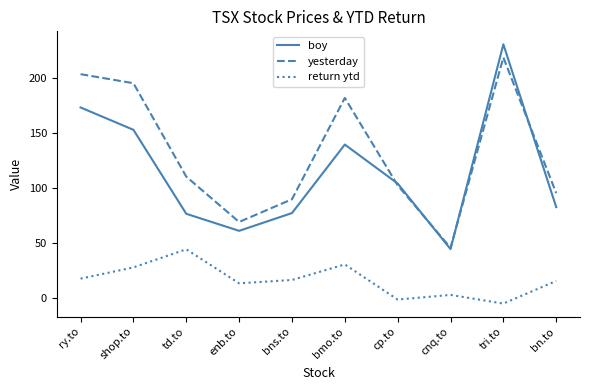

List the series in order of their peak value, lowest first.

return ytd, yesterday, boy